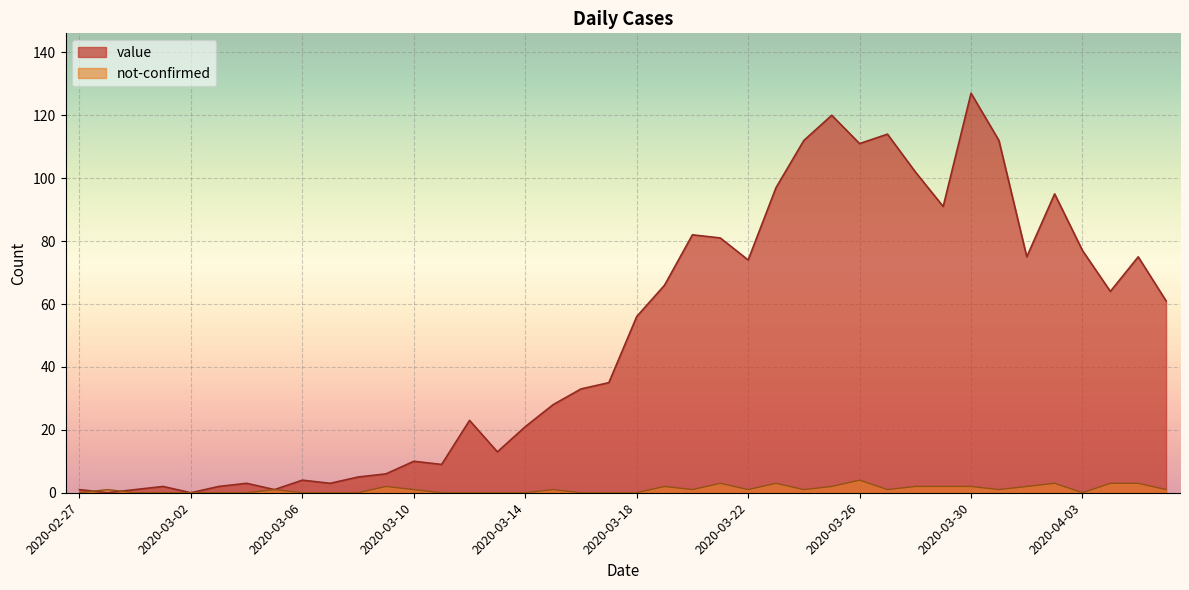

Rank the series by their average value, from highest to lowest.

value, not-confirmed